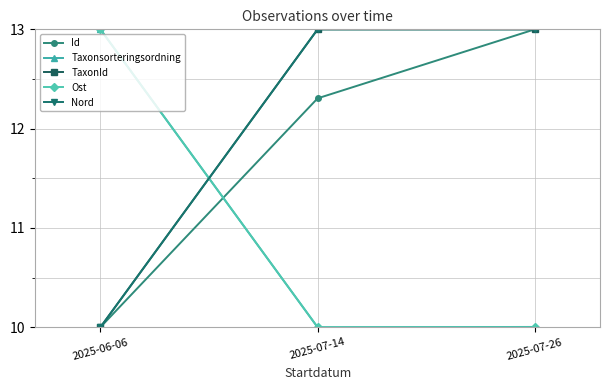

How many data points in Id are less than 12?

1